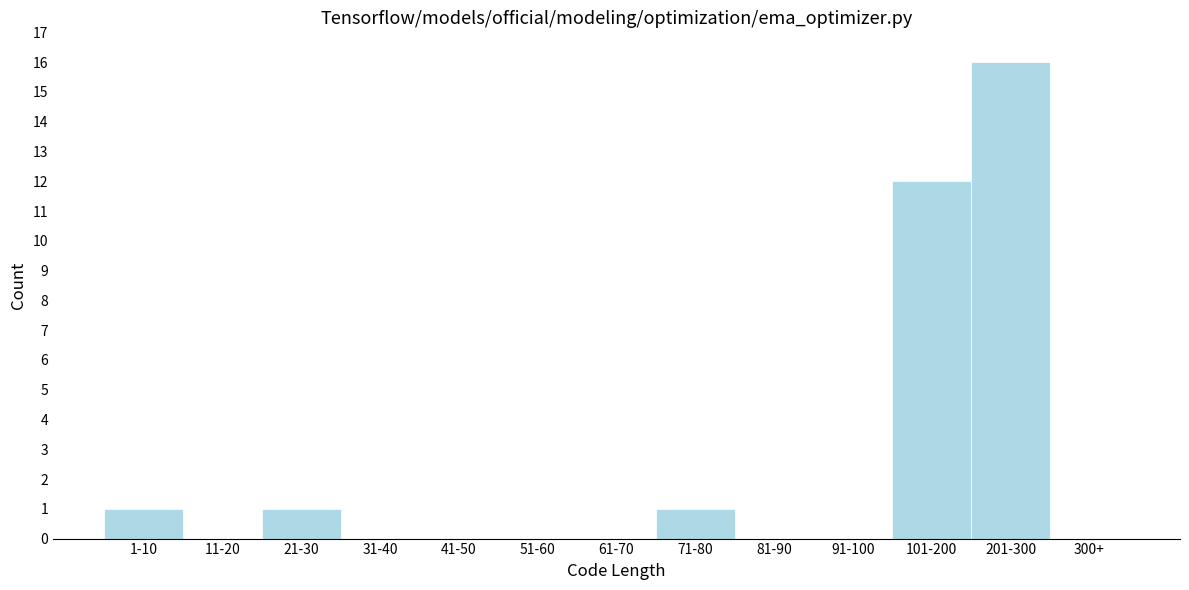

Reading right to left, extract all data points from this chart.

300+=0	201-300=16	101-200=12	91-100=0	81-90=0	71-80=1	61-70=0	51-60=0	41-50=0	31-40=0	21-30=1	11-20=0	1-10=1